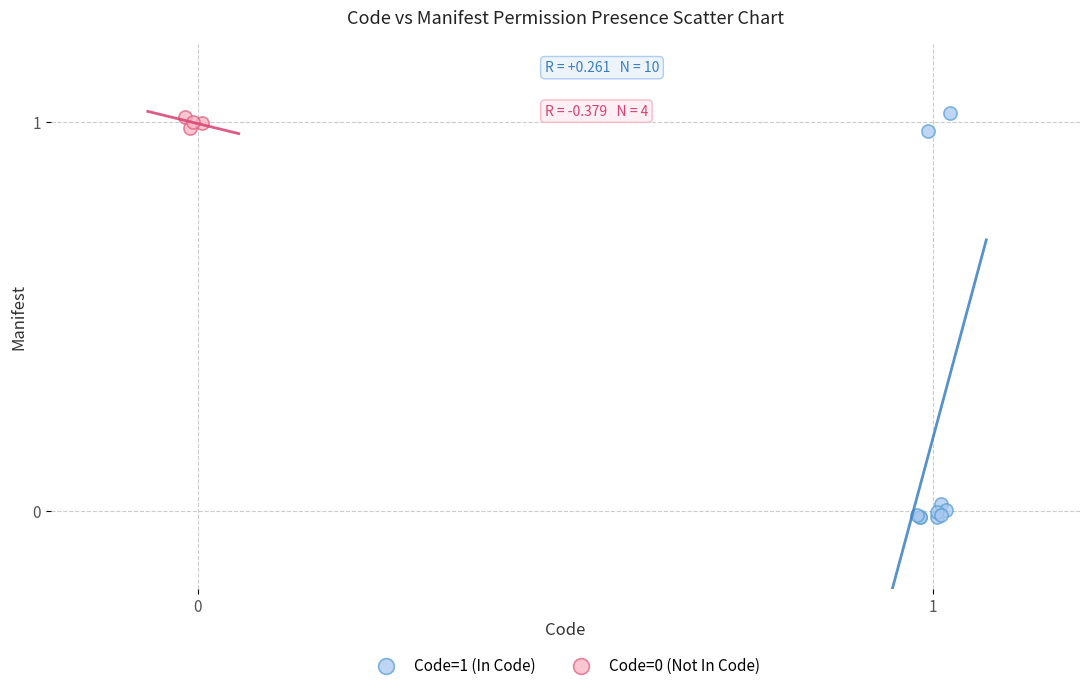

Which series reaches the minimum Y coordinate?

Code=1 (In Code)